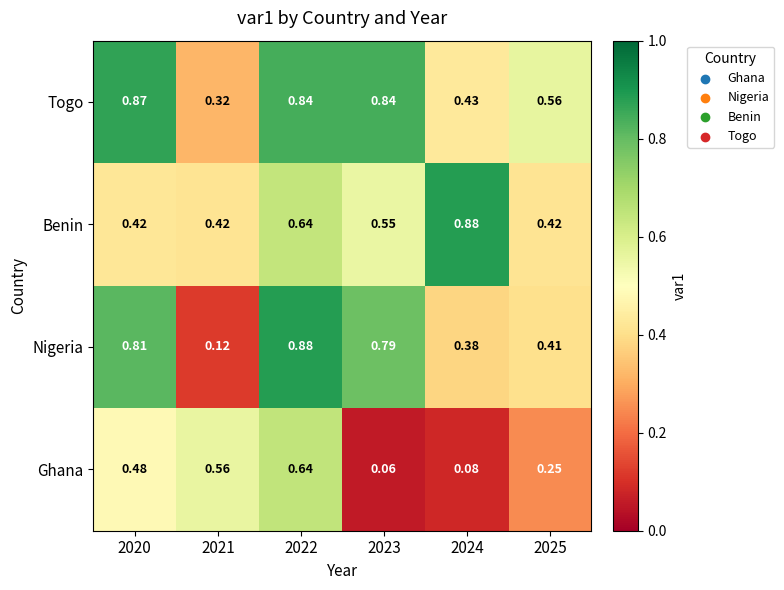

Which series has the largest total across all categories?

Togo